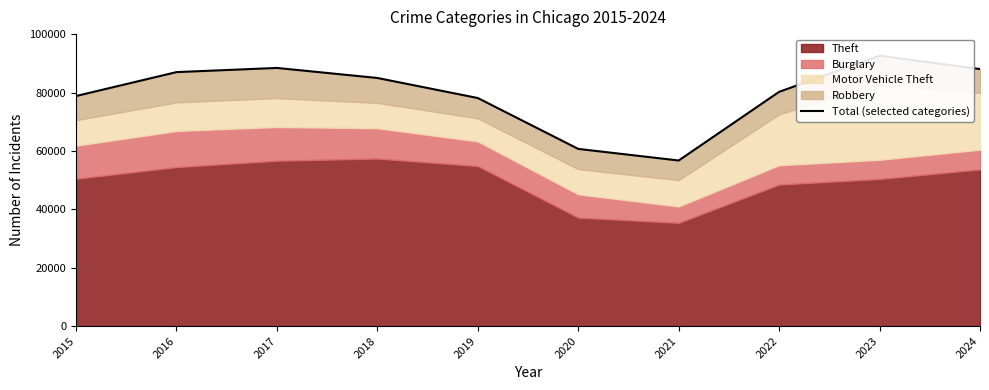

Reading left to right, extract all data points from this chart.

2015=78845	2016=87047	2017=88476	2018=85036	2019=78165	2020=60724	2021=56749	2022=80284	2023=92661	2024=88092